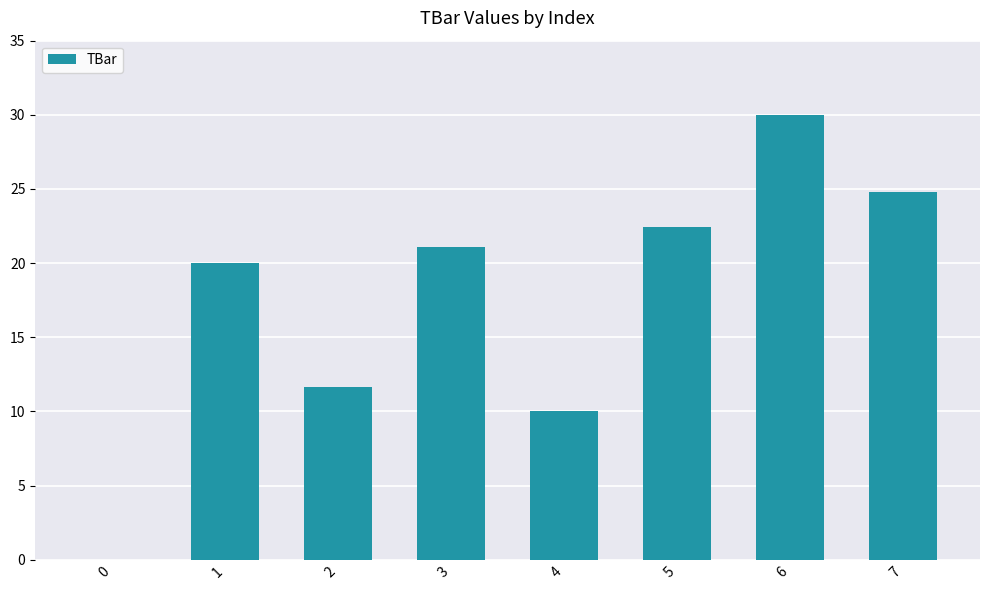

What is the change in value from 2 to 7?

+13.2